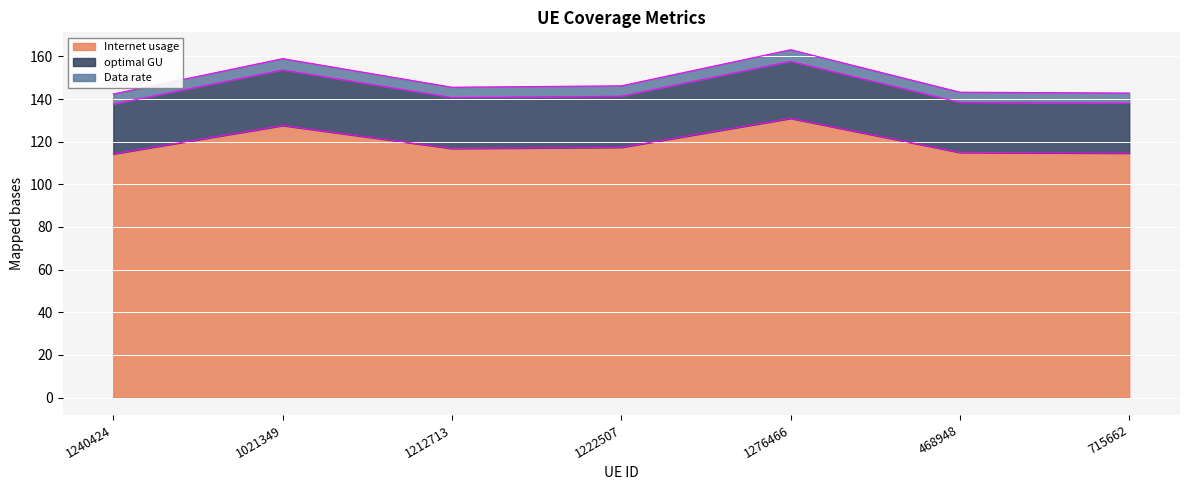

Between 1021349 and 715662, which is larger?

1021349